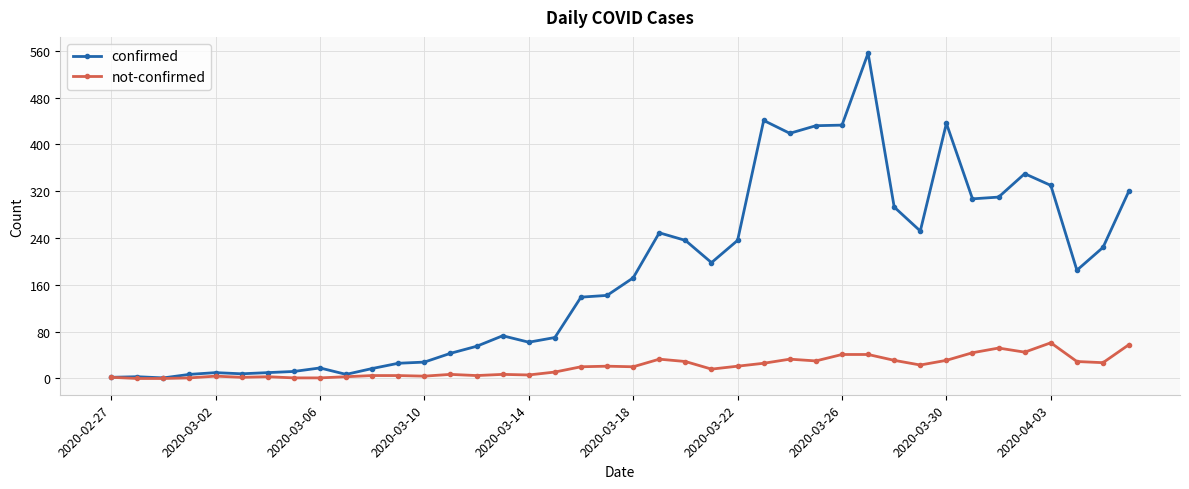

List the series in order of their peak value, lowest first.

not-confirmed, confirmed